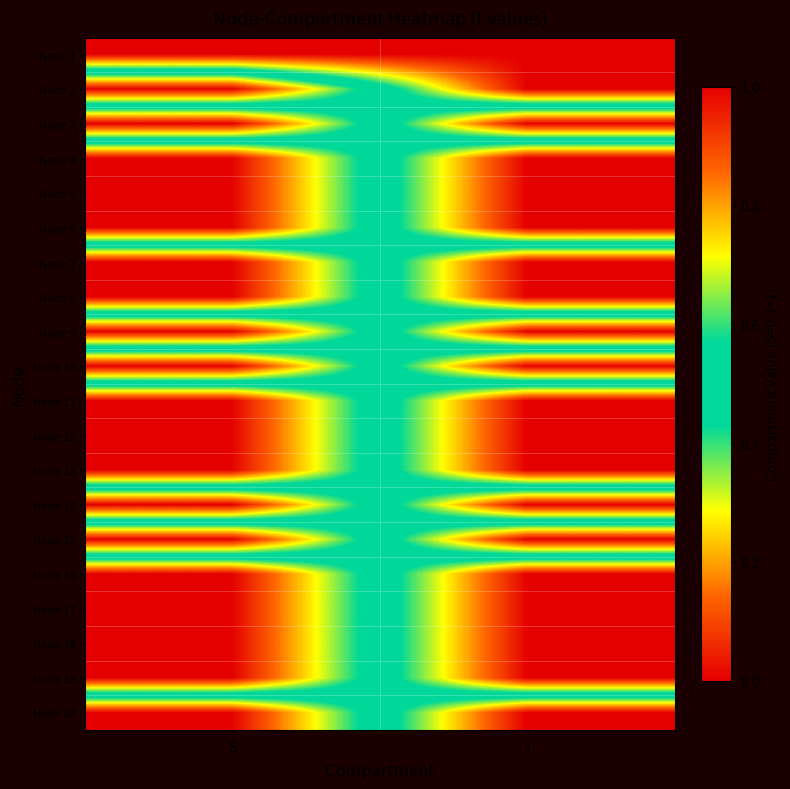

Reading left to right, what are all the values shown in this chart?

Node 1: S=1	I=1
Node 2: S=0	I=1
Node 3: S=1	I=0
Node 4: S=0	I=1
Node 5: S=0	I=1
Node 6: S=0	I=1
Node 7: S=1	I=0
Node 8: S=1	I=0
Node 9: S=0	I=1
Node 10: S=1	I=0
Node 11: S=0	I=1
Node 12: S=0	I=1
Node 13: S=0	I=1
Node 14: S=1	I=0
Node 15: S=0	I=1
Node 16: S=1	I=0
Node 17: S=1	I=0
Node 18: S=1	I=0
Node 19: S=1	I=0
Node 20: S=0	I=1